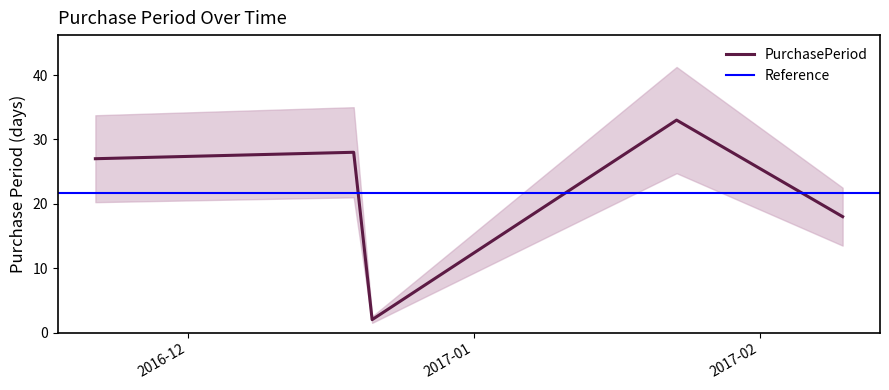

What is the label of the 1st point from the right?

2017-02-10